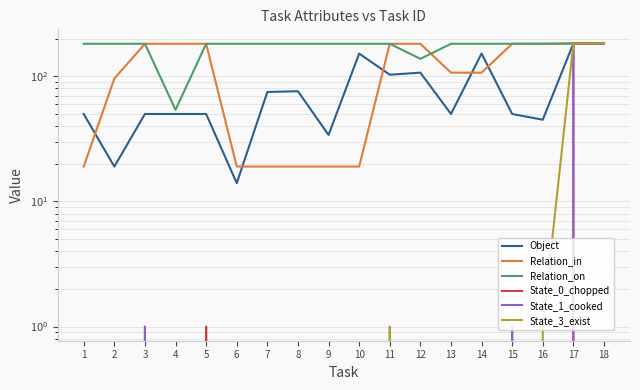

At which category is the sum across all series the highest?

17